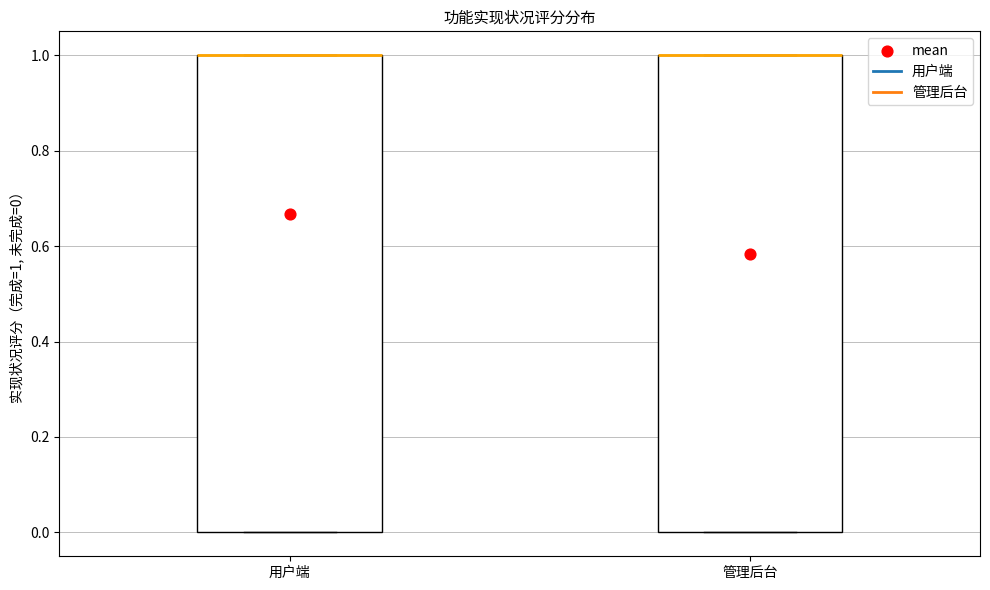

Reading left to right, read every box against the y-axis: the position of its median line, the range the box covers, and the ends of its whiskers. The values are not printed on the chart, so give them approximately, as read against the axis.

用户端: median 1 (drawn on the box's upper edge), box 0 to 1, whiskers 0 to 1
管理后台: median 1 (drawn on the box's upper edge), box 0 to 1, whiskers 0 to 1